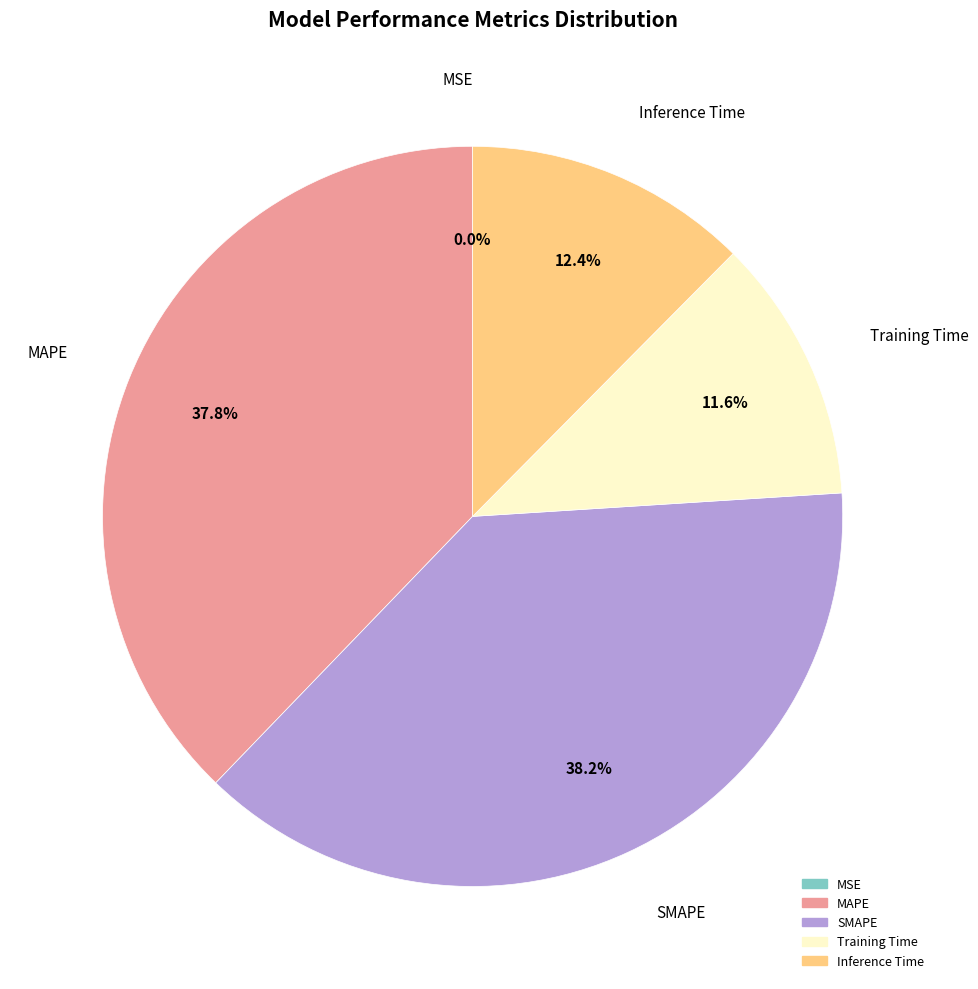

Between MAPE and Inference Time, which is larger?

MAPE